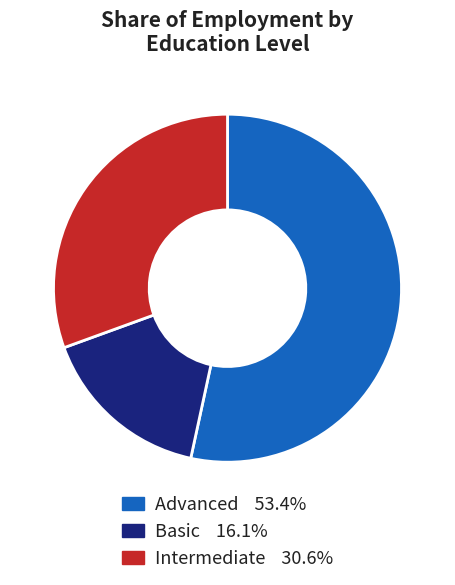

How many segments does this pie chart have?

3